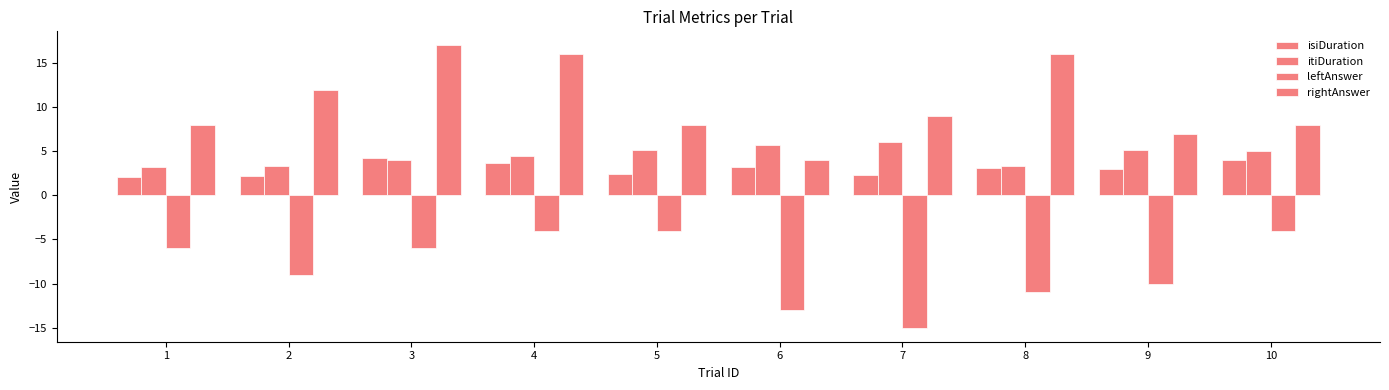

The value of isiDuration at 3 is 4.2. True or false?

True